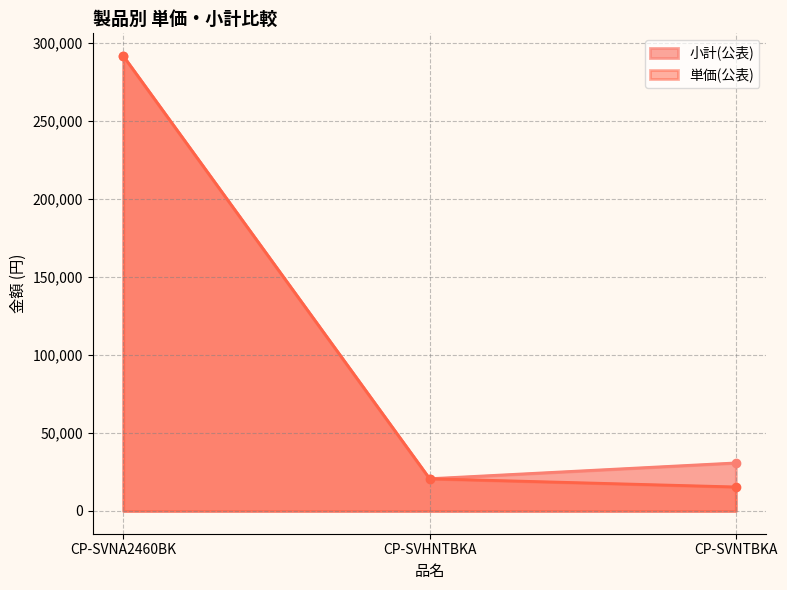

Which category has the highest value in the 小計(公表) series?

CP-SVNA2460BK